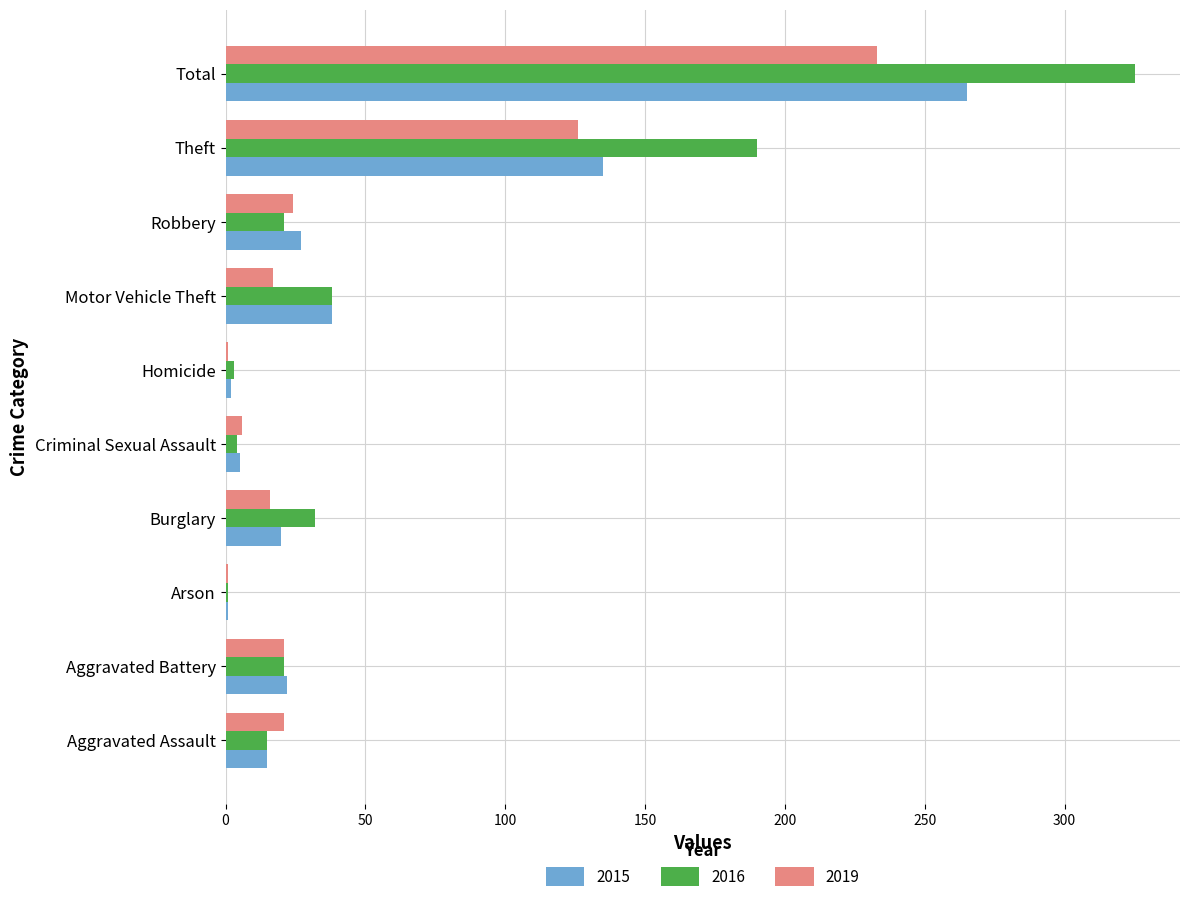

Which series changed the most between Theft and Total?

2016